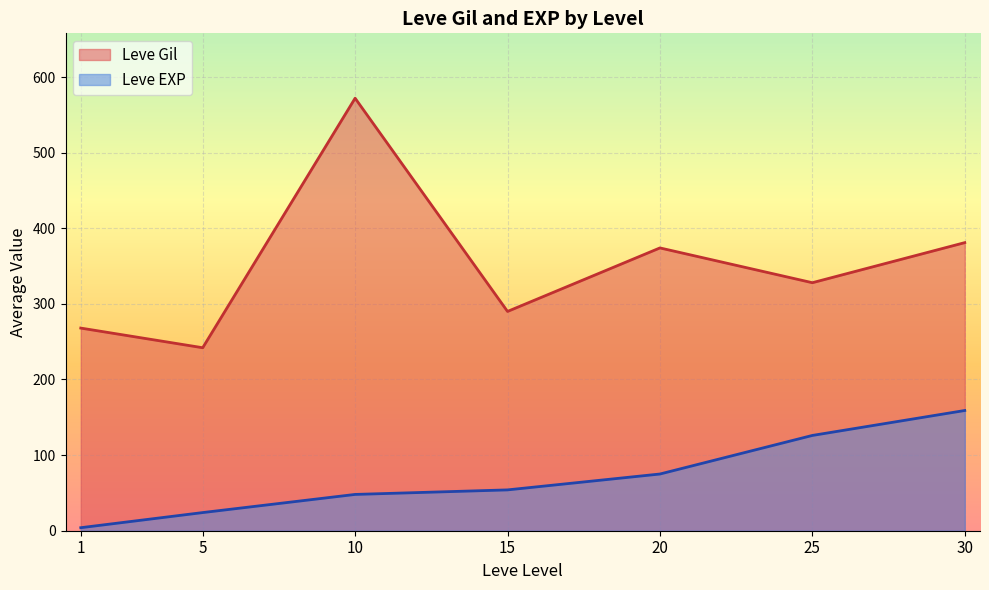

What is the difference between the second highest and second lowest values in the Leve Gil series?

113